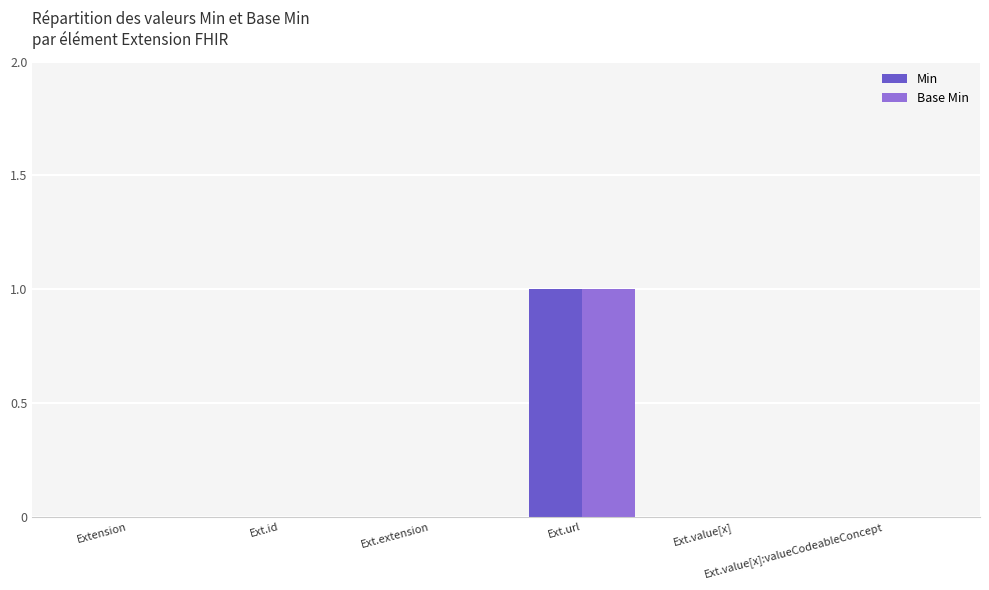

Are the bars horizontal?

No